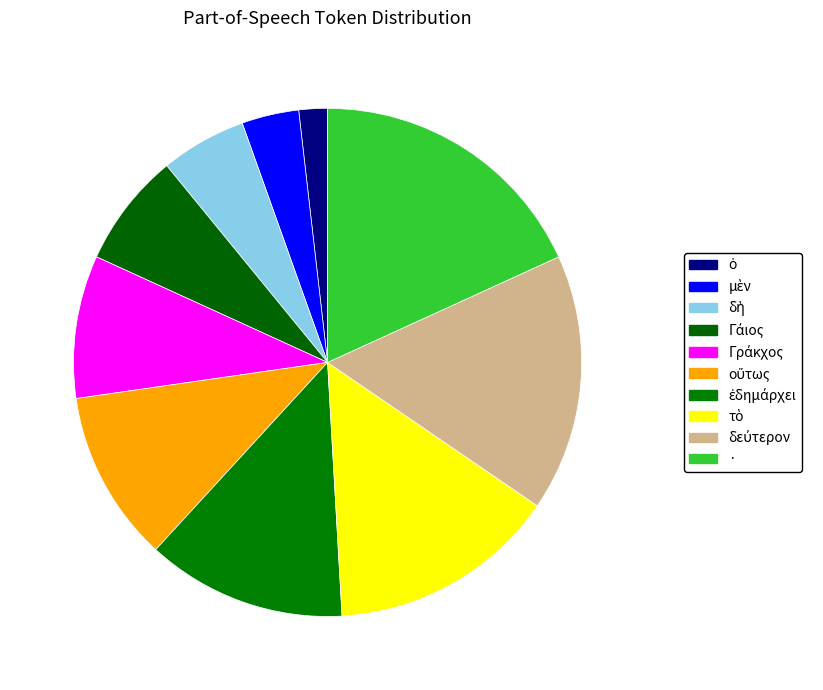

Which has a higher value, μὲν or ·?

·